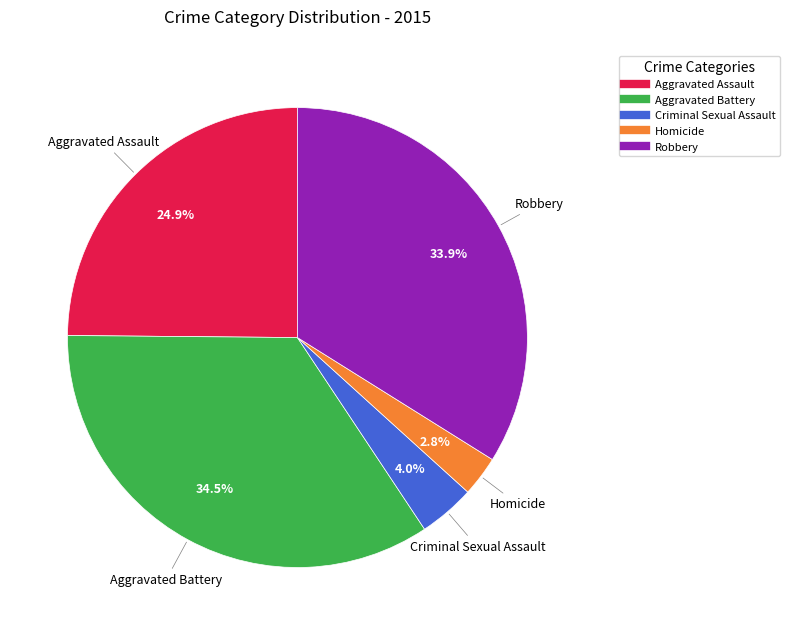

What is the smallest slice in the pie chart?

Homicide